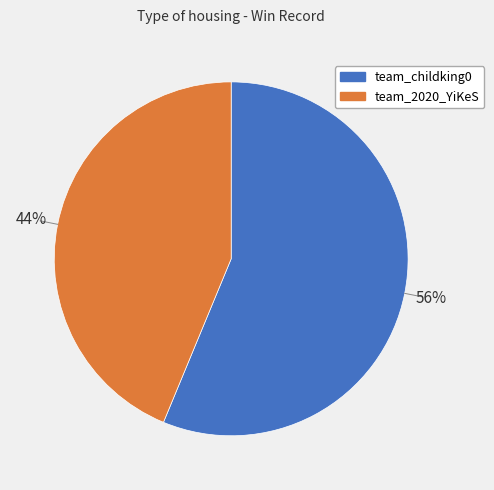

To the nearest percent, what is the average slice percentage?

50%